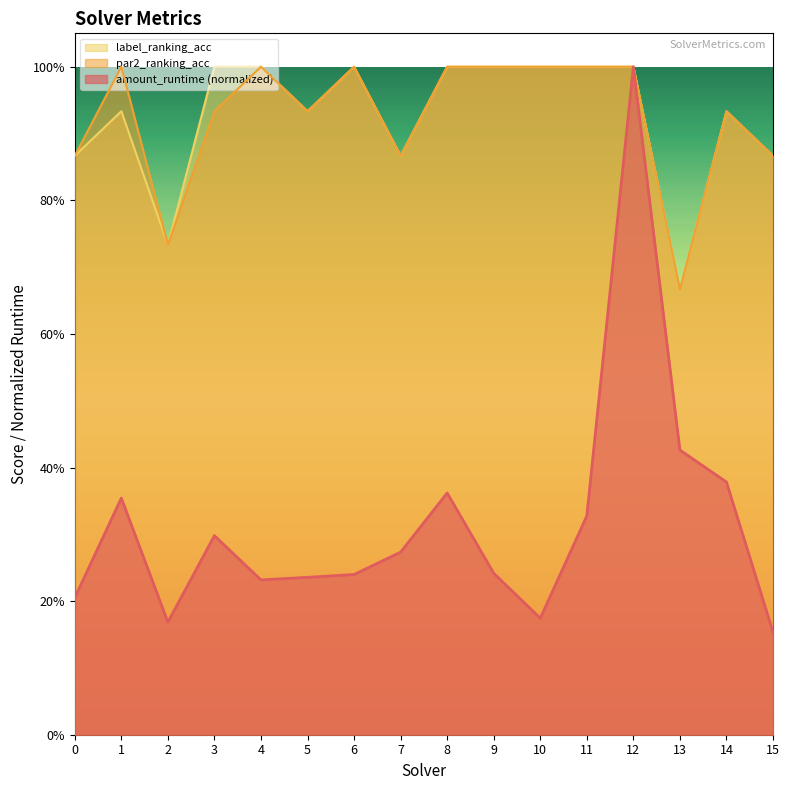

Which label corresponds to the smallest value in the chart?

15